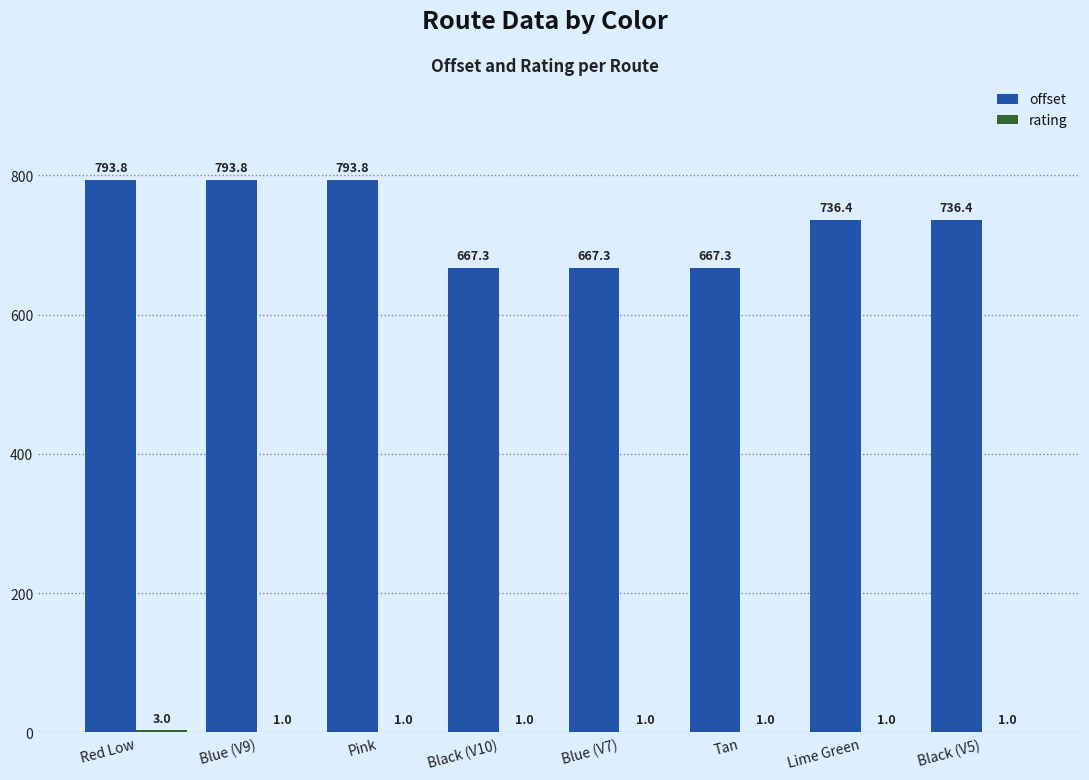

True or false: offset has a value of 204.3 at Pink.

False